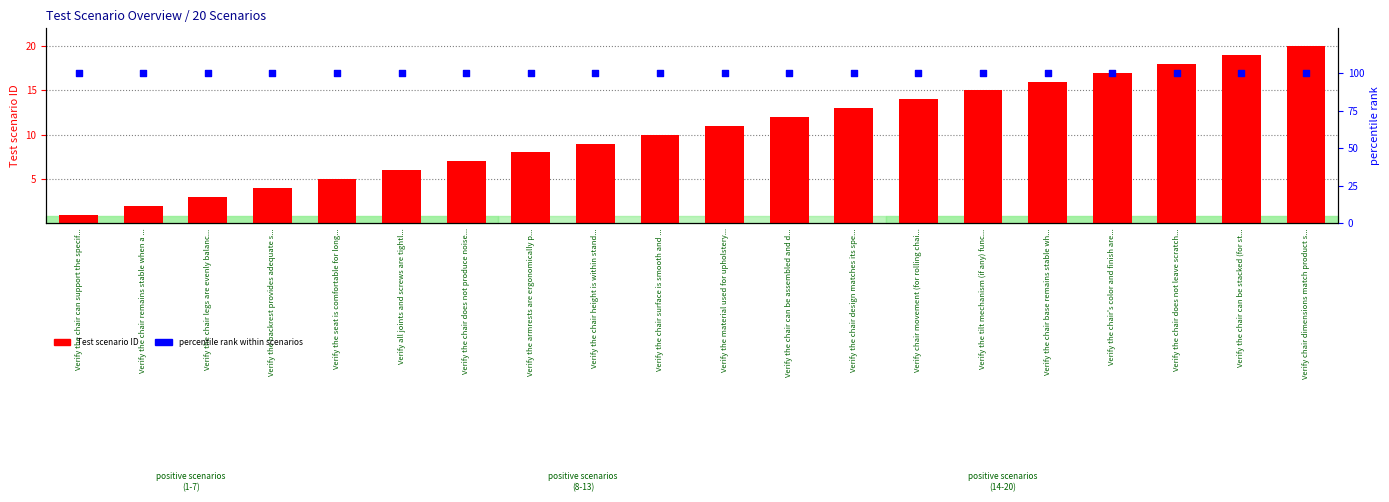

Which series contains the lowest Y value?

Test scenario ID